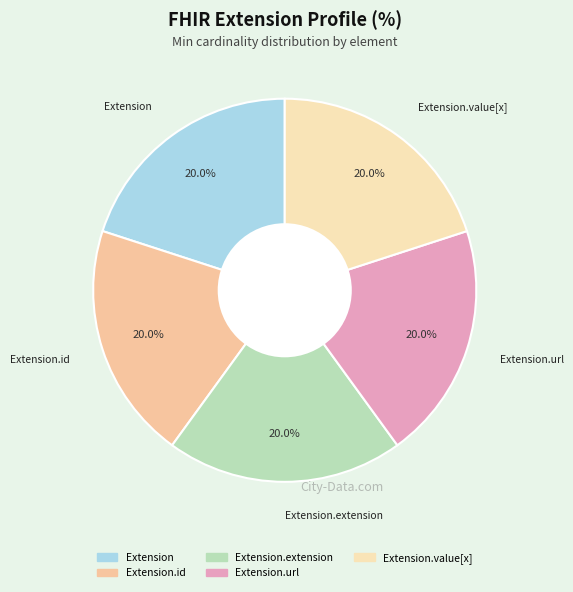

Which slice is the largest?

Extension.url